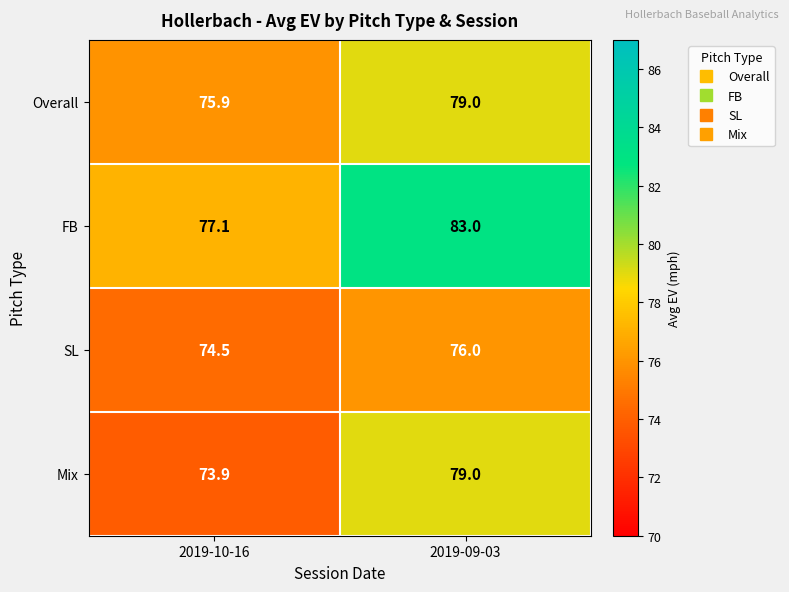

Is it true that SL equals 76.0 at 2019-09-03?

True